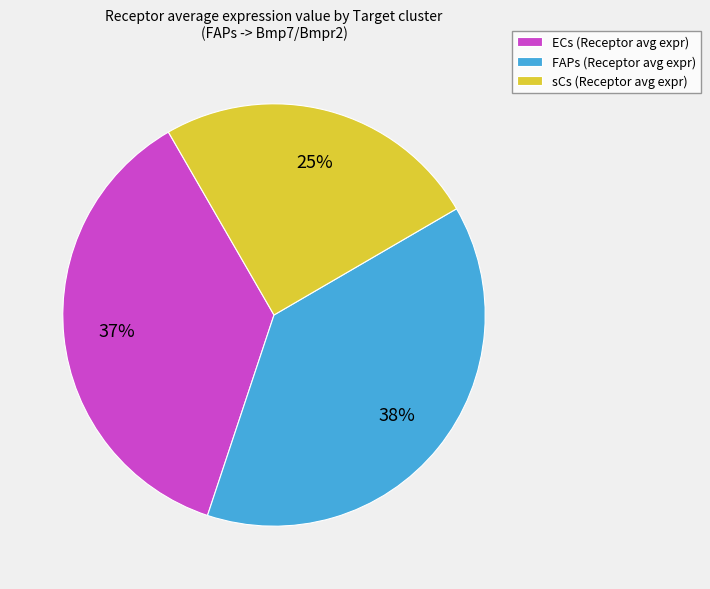

Which has a higher value, sCs or ECs?

ECs